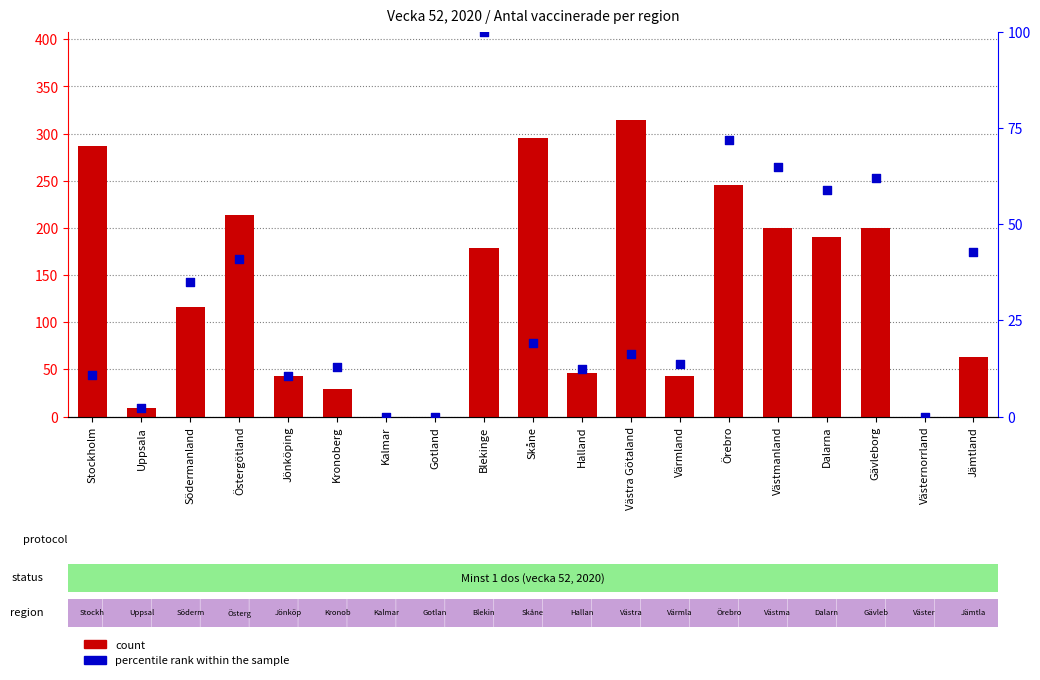

What are all the series names shown in the legend?

count, percentile rank within the sample